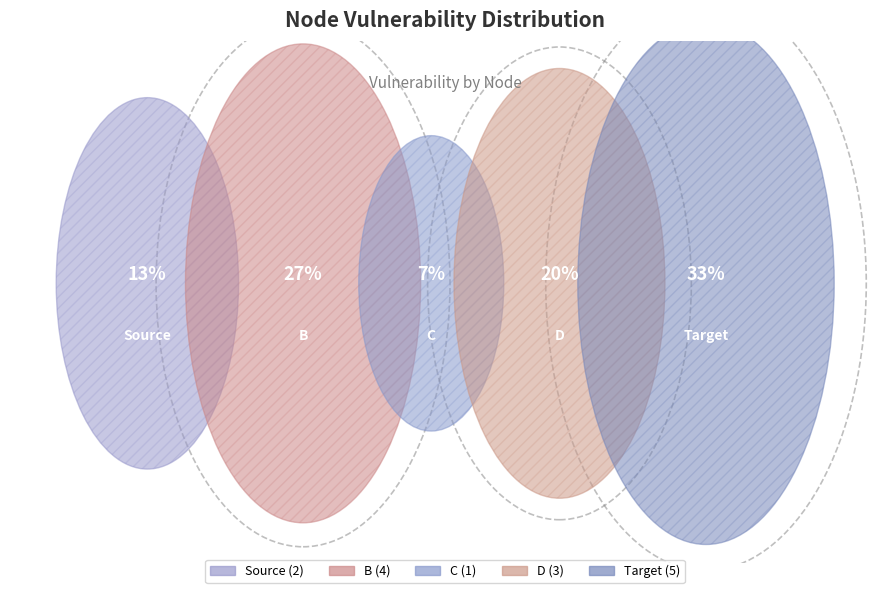

Which category has the biggest portion of the pie?

Target